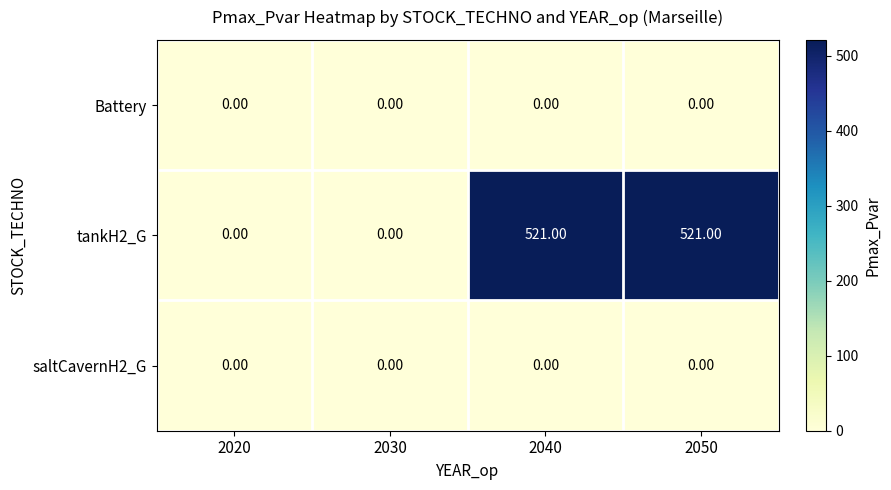

Which series has the widest spread of values?

tankH2_G